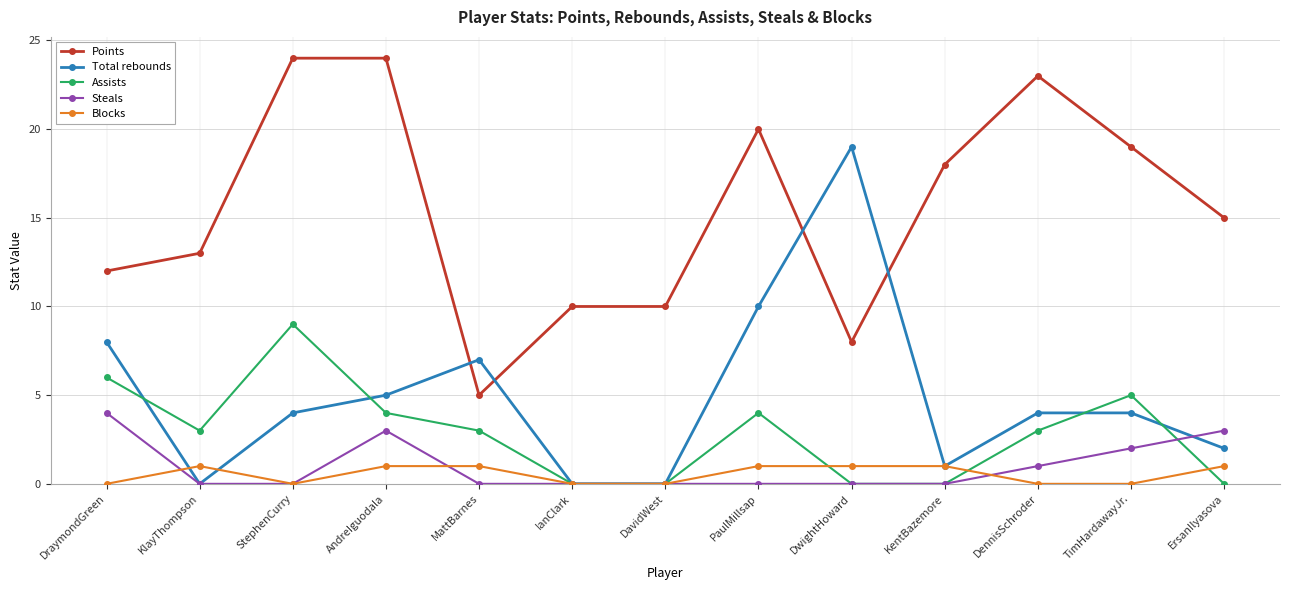

Is this an area chart (filled region under the line)?

No